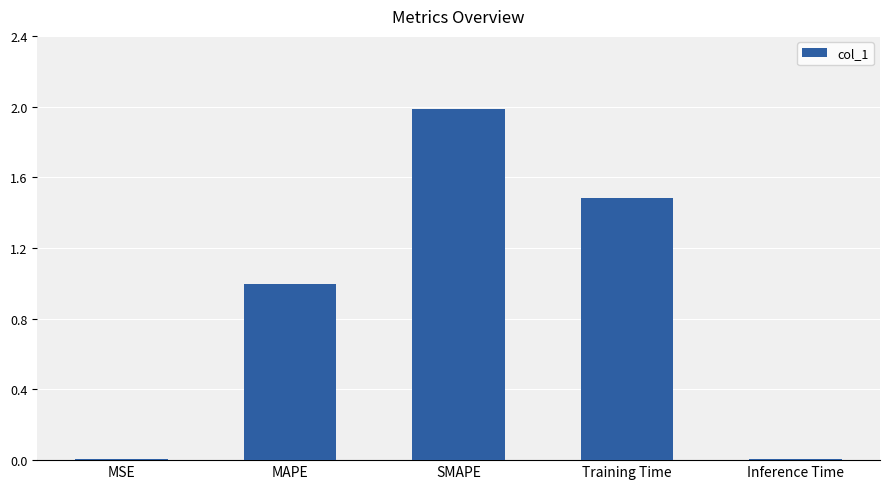

True or false: the data shows 0.0 at MSE.

True